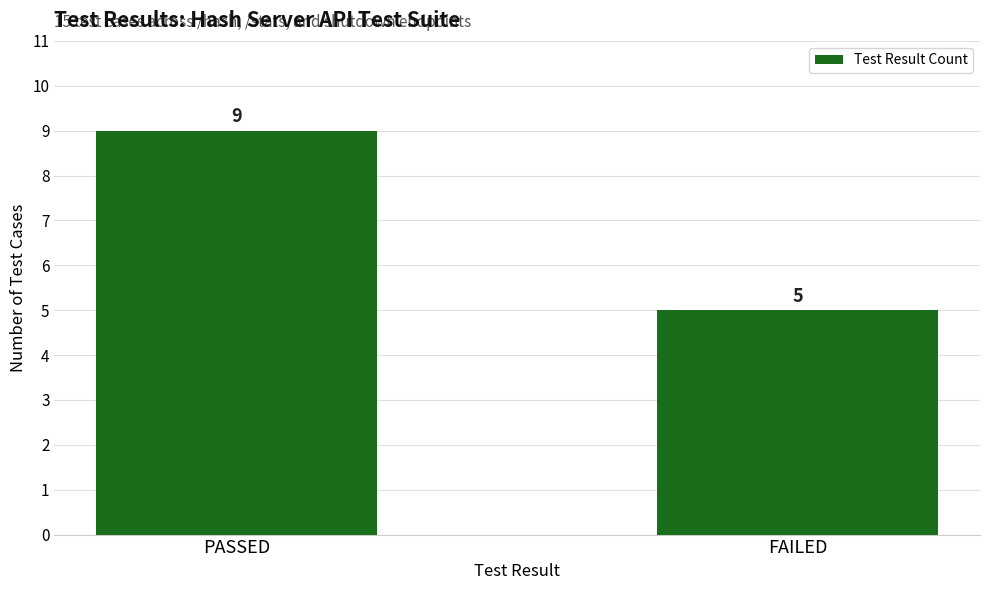

What is the smallest value displayed?

5